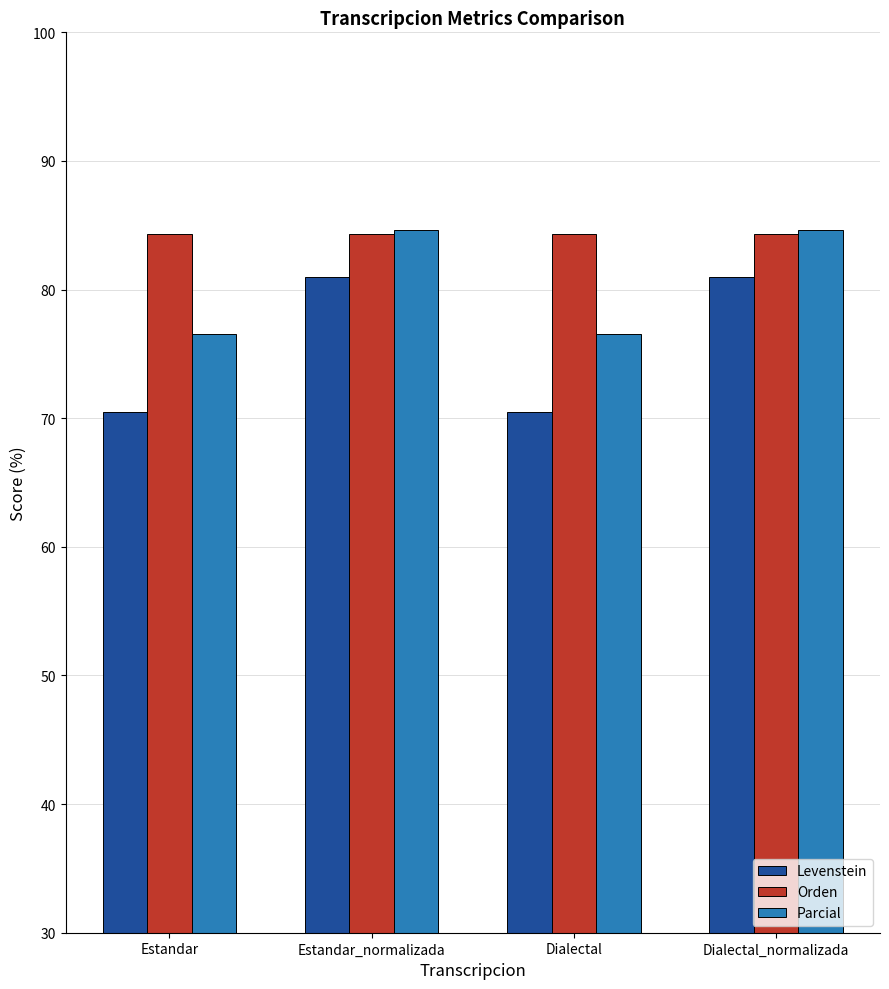

Reading left to right, extract all data points from this chart.

Levenstein: 70.5	81.0	70.5	81.0
Orden: 84.3	84.3	84.3	84.3
Parcial: 76.5	84.6	76.5	84.6